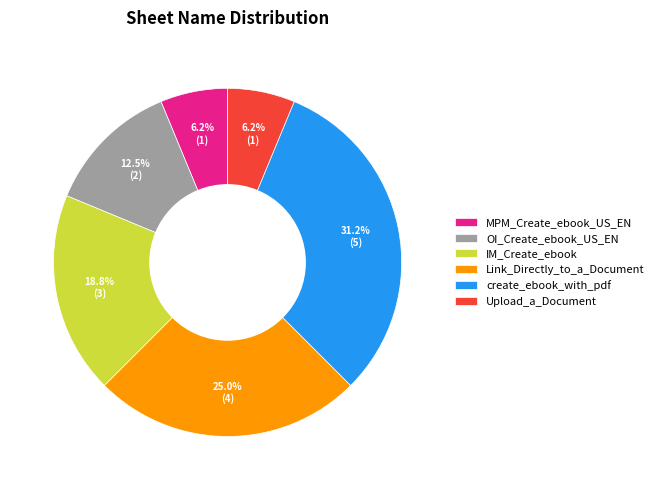

To the nearest percent, what percentage of the pie is MPM_Create_ebook_US_EN?

6%